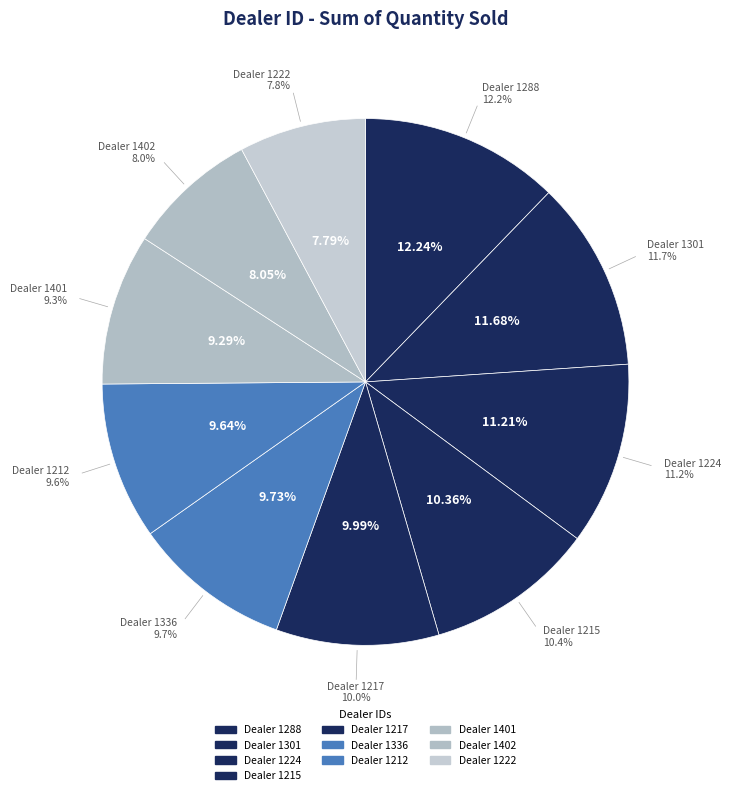

What is the ratio of the value at 1212 to the value at 1301?

0.8